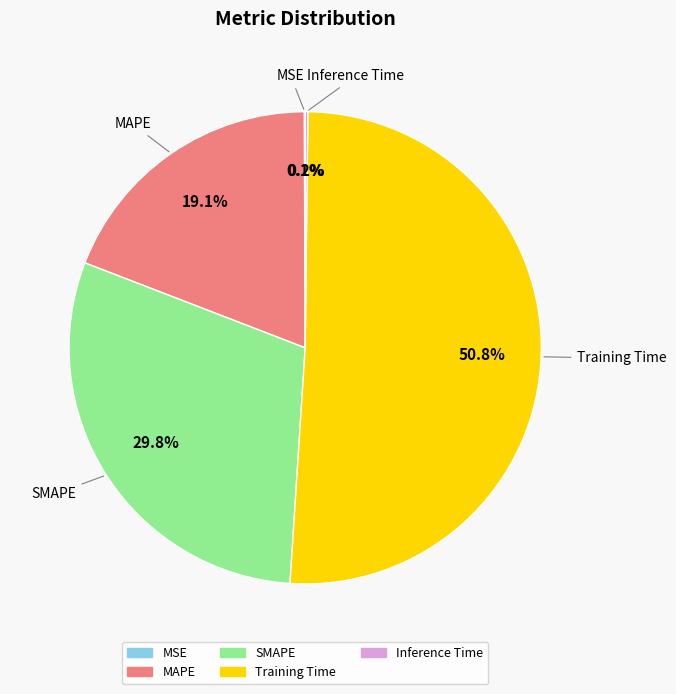

To the nearest percent, what percentage of the pie is SMAPE?

30%